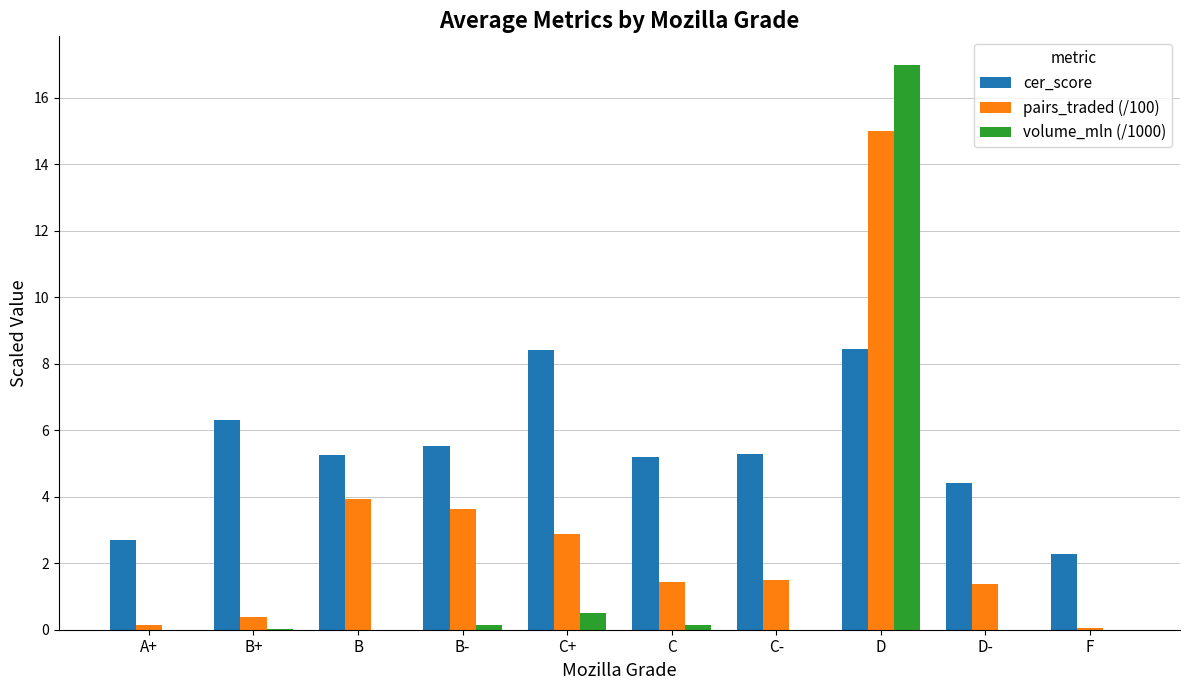

How many groups of bars are there?

10